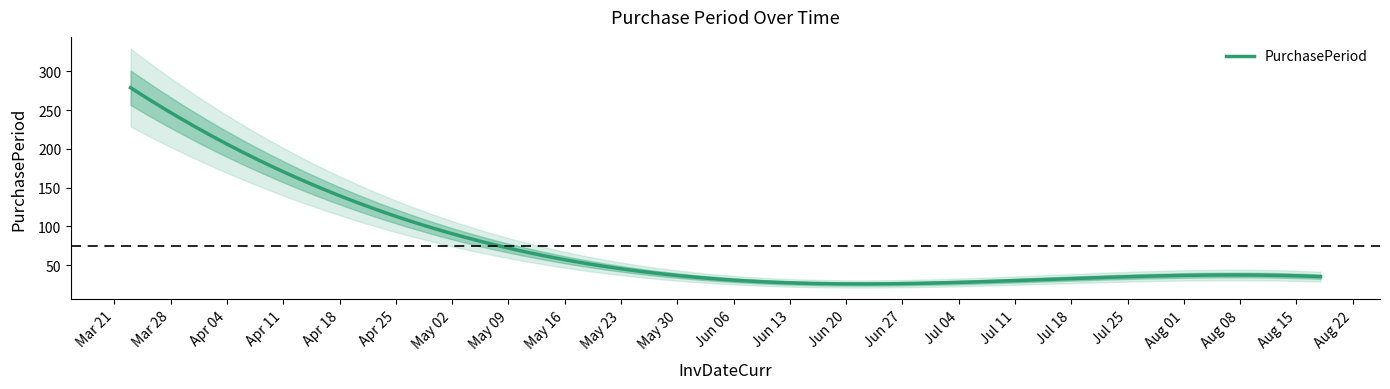

Approximately how many times larger is the value at 2016-08-18 compared to 2016-07-14?

1.1